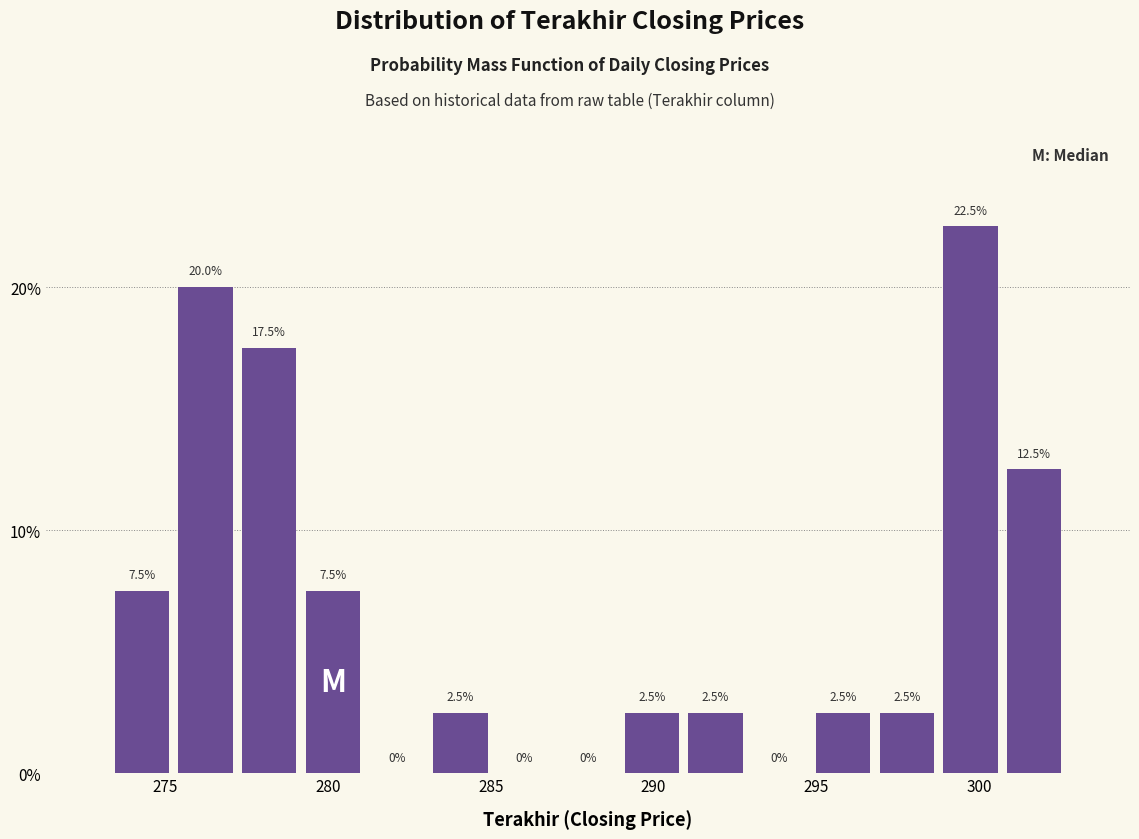

Around what value on the x-axis is the tallest bar? Give the approximate position of its centre, as read against the axis.

299.5